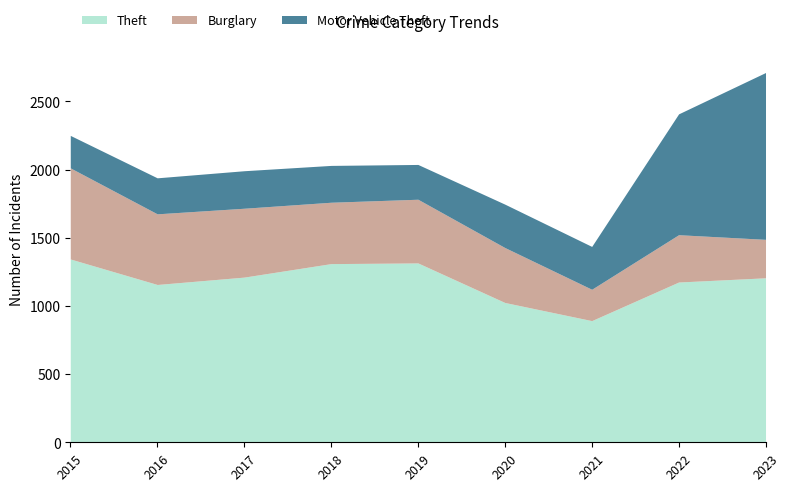

True or false: Burglary has a value of 651 at 2020.

False